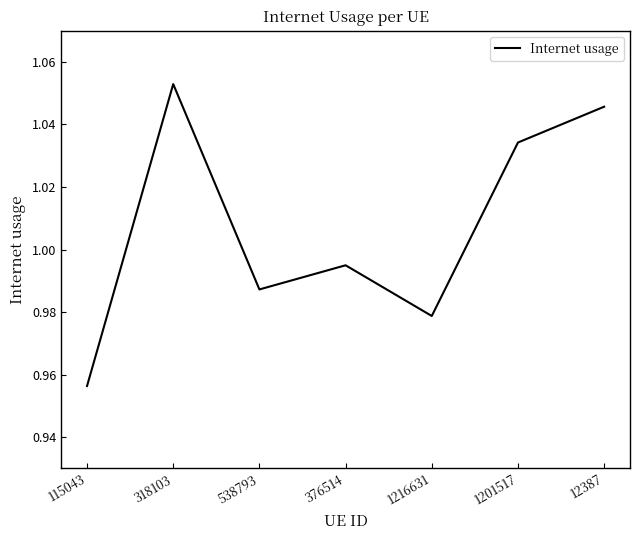

List the labels in order of value, smallest first.

115043, 1216631, 538793, 376514, 1201517, 12387, 318103